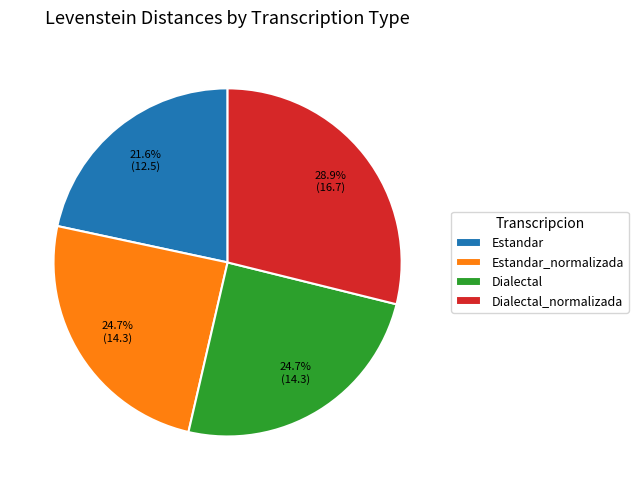

To the nearest percent, what is the difference between the Estandar and Estandar_normalizada slice percentages?

3%